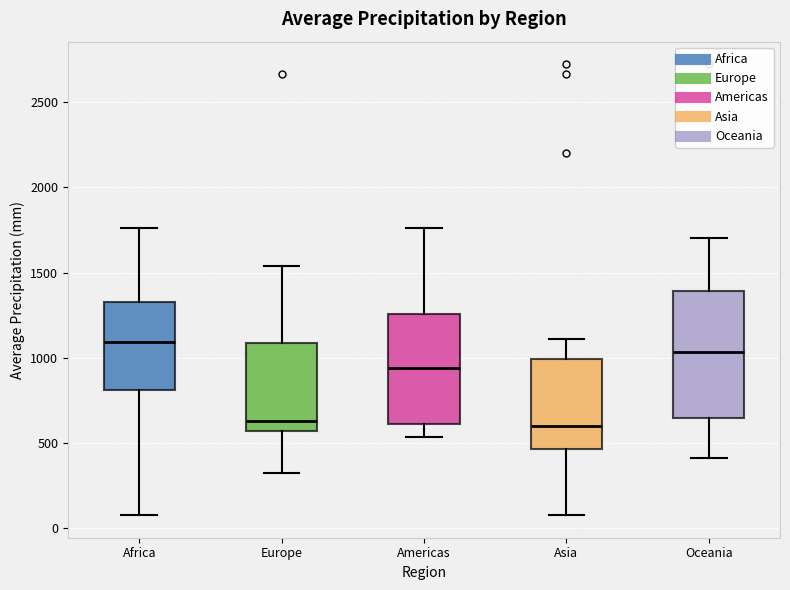

Where does the upper whisker of the box for Asia end on the y-axis? The values are not printed on the chart, so give them approximately, as read against the axis.

1100